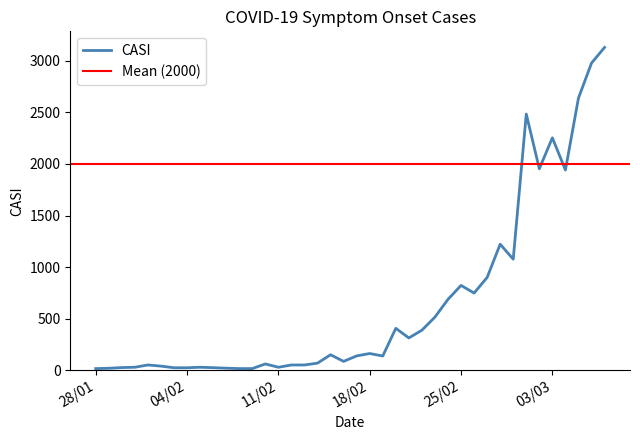

Rank the categories by value from lowest to highest.

28/01/2020, 08/02/2020, 09/02/2020, 29/01/2020, 07/02/2020, 03/02/2020, 04/02/2020, 06/02/2020, 30/01/2020, 31/01/2020, 05/02/2020, 11/02/2020, 02/02/2020, 01/02/2020, 12/02/2020, 13/02/2020, 10/02/2020, 14/02/2020, 16/02/2020, 19/02/2020, 17/02/2020, 15/02/2020, 18/02/2020, 21/02/2020, 22/02/2020, 20/02/2020, 23/02/2020, 24/02/2020, 26/02/2020, 25/02/2020, 27/02/2020, 29/02/2020, 28/02/2020, 04/03/2020, 02/03/2020, 03/03/2020, 01/03/2020, 05/03/2020, 06/03/2020, 07/03/2020